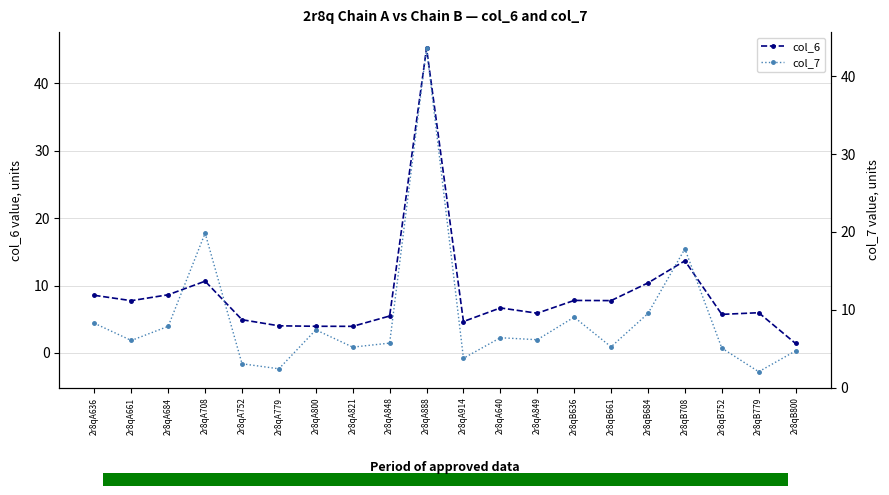

The value of col_6 at 2r8qA779 is 2.5. True or false?

False